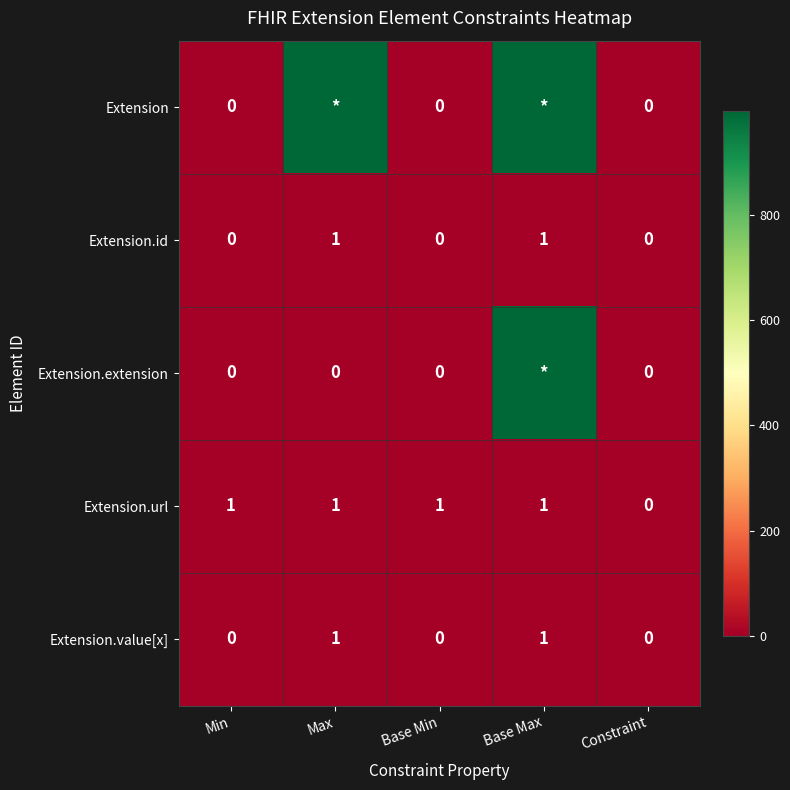

What is the sum of the Extension.id values at Max and Constraint?

1